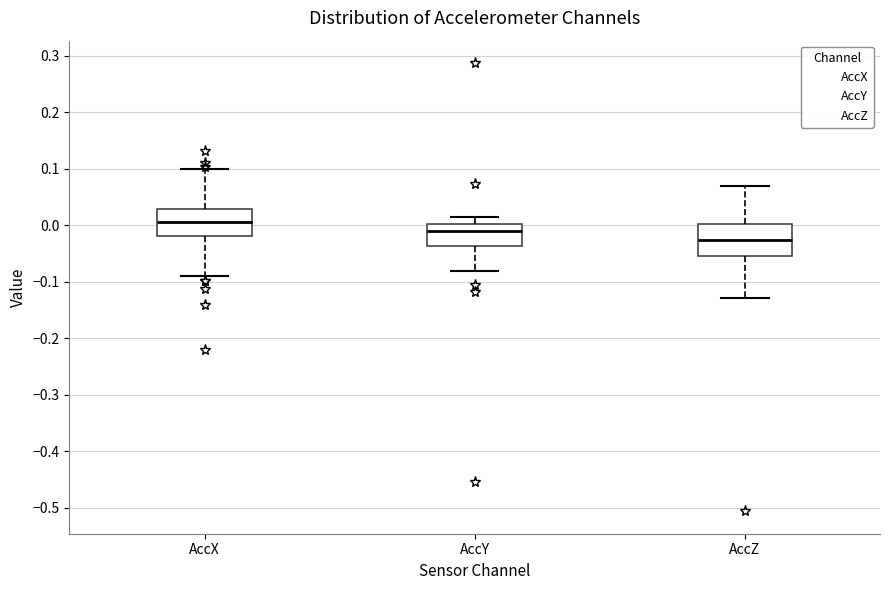

Which box has the highest median line?

AccX